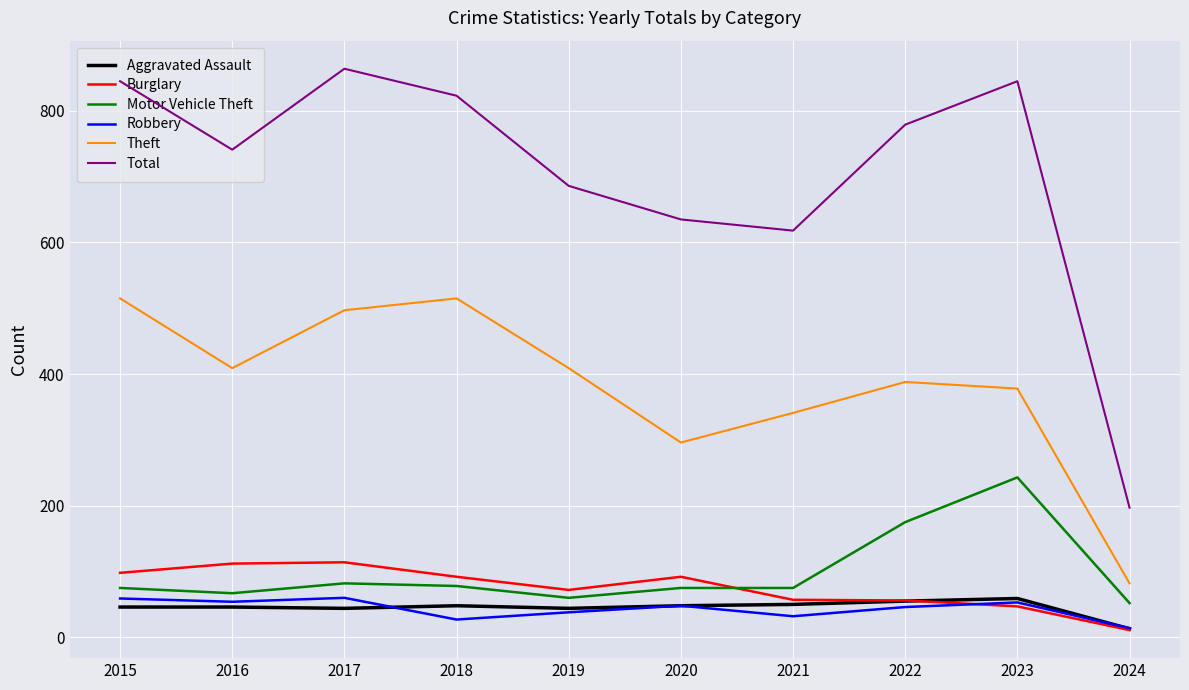

What is the minimum value for Total?

197